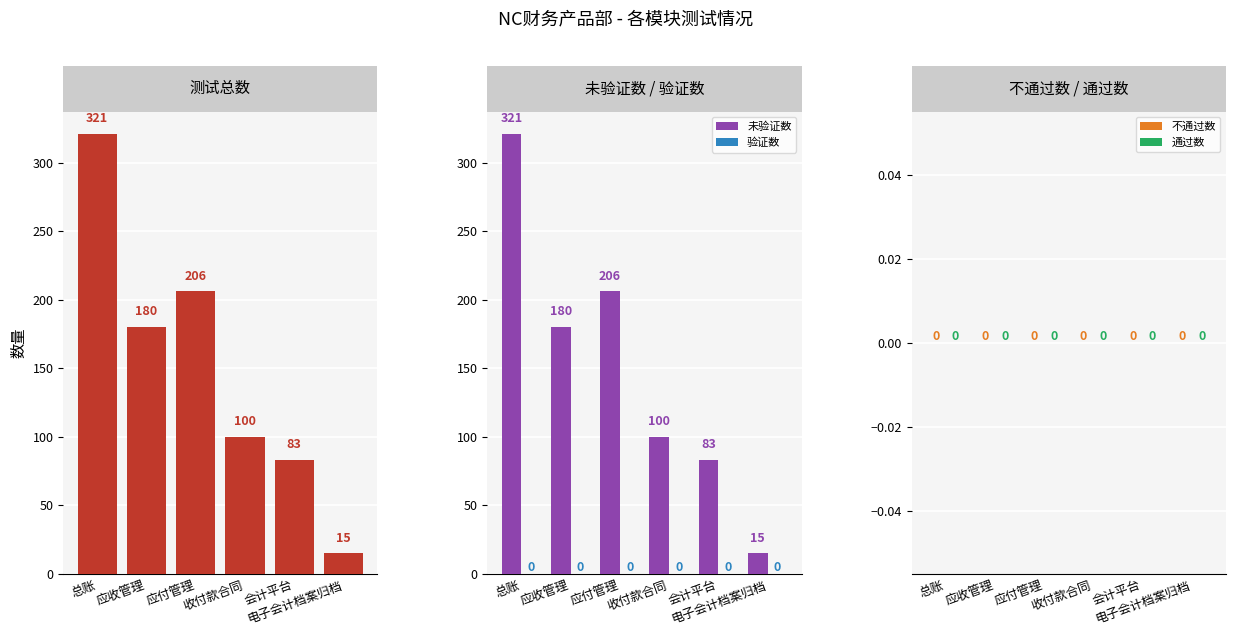

How many bars are there in total?

30